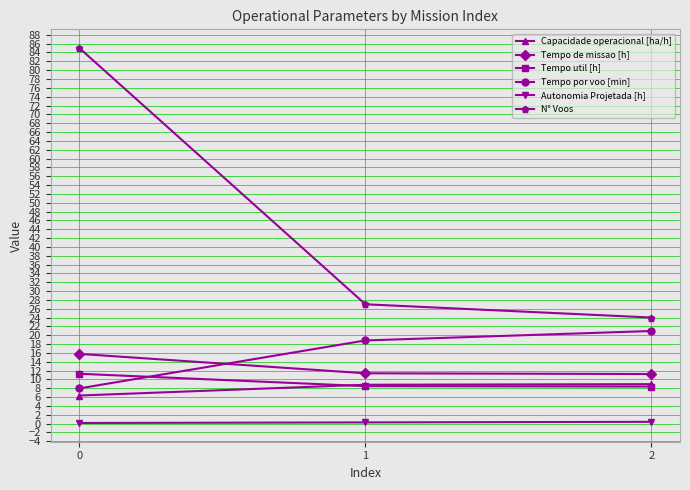

Does the chart have visible grid lines?

Yes